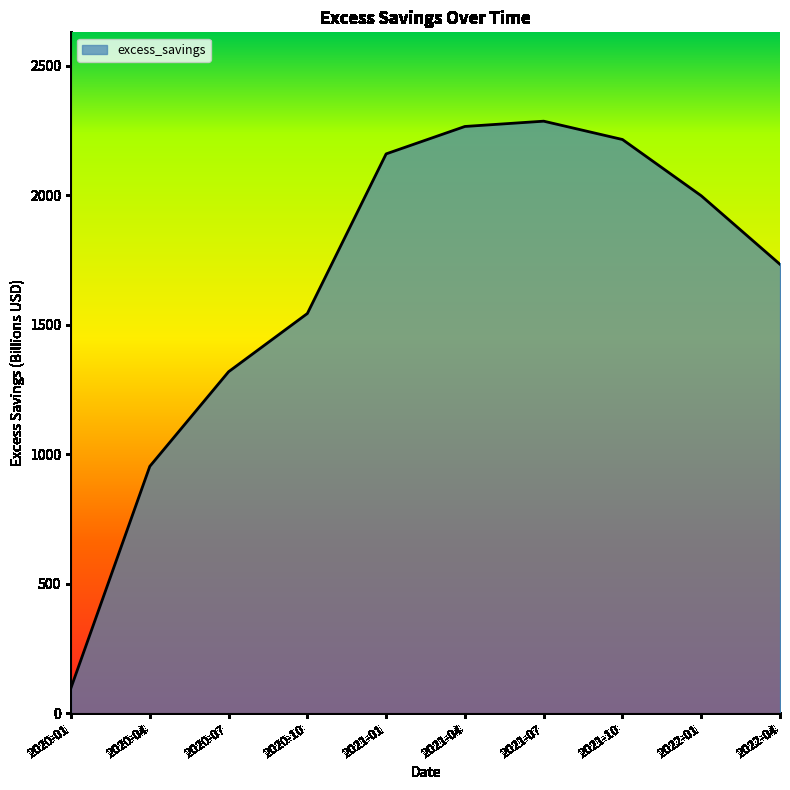

Where is the data nearest to the value 1192?

2020-07